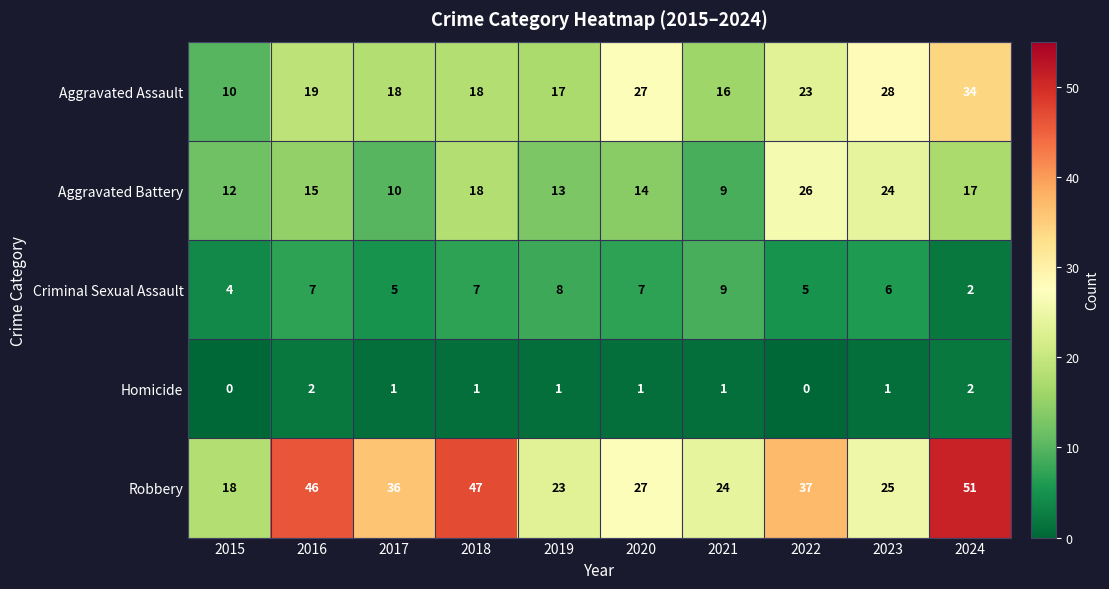

Which series changed the most between 2021 and 2022?

Aggravated Battery